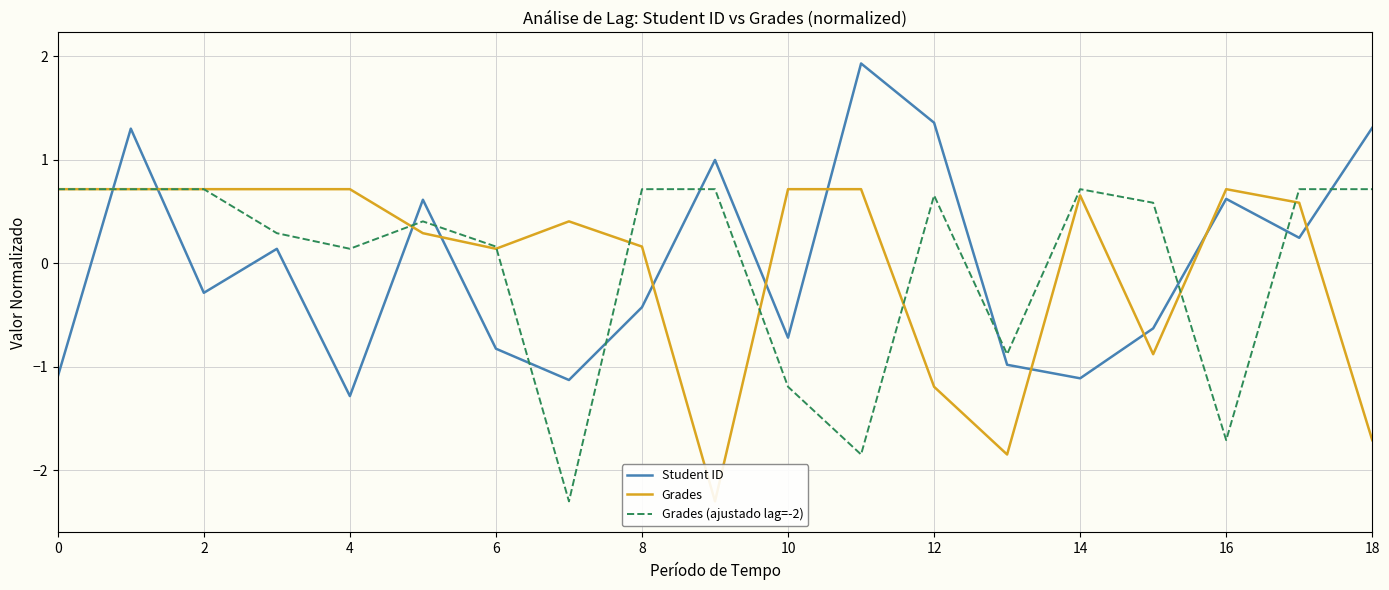

Does the chart have visible grid lines?

Yes